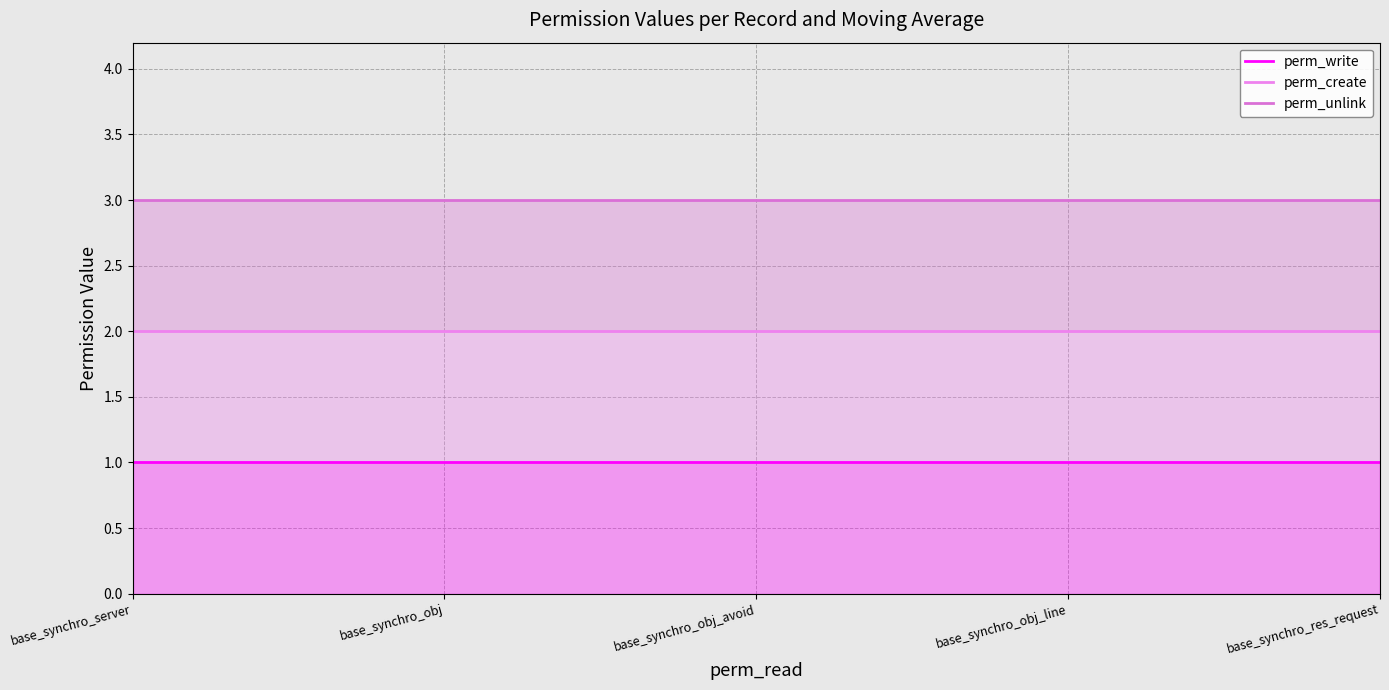

What is the label of the 2nd point from the left?

base_synchro_obj